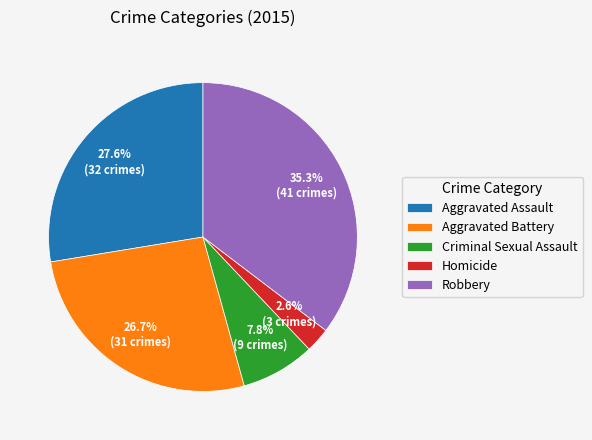

What is the smallest slice in the pie chart?

Homicide